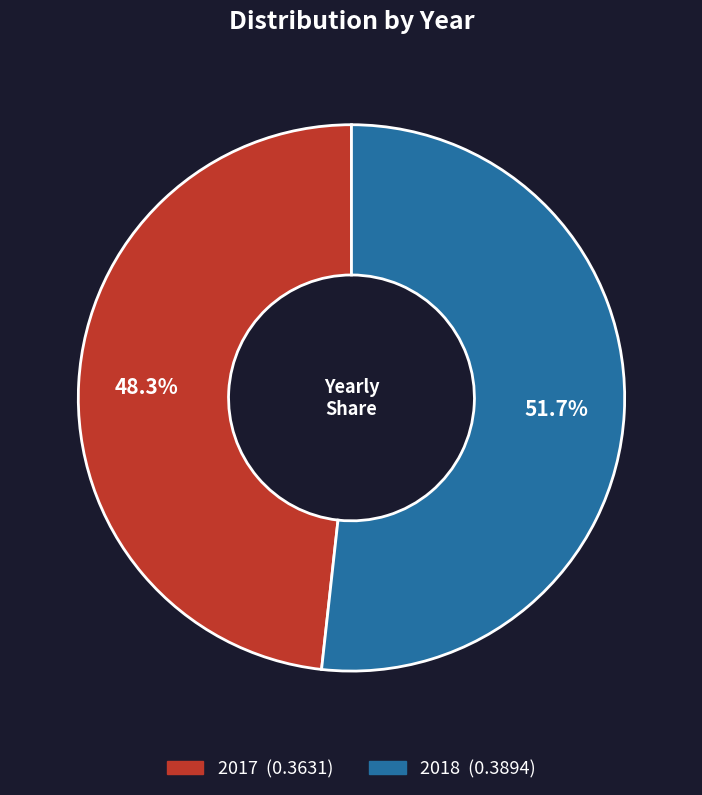

To the nearest percent, what is the average slice percentage?

50%